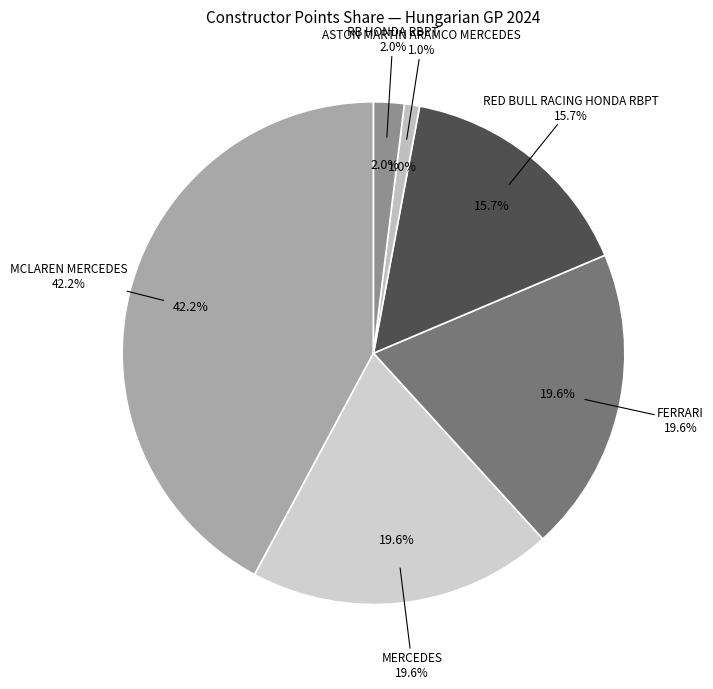

Is there a majority slice in this chart?

No